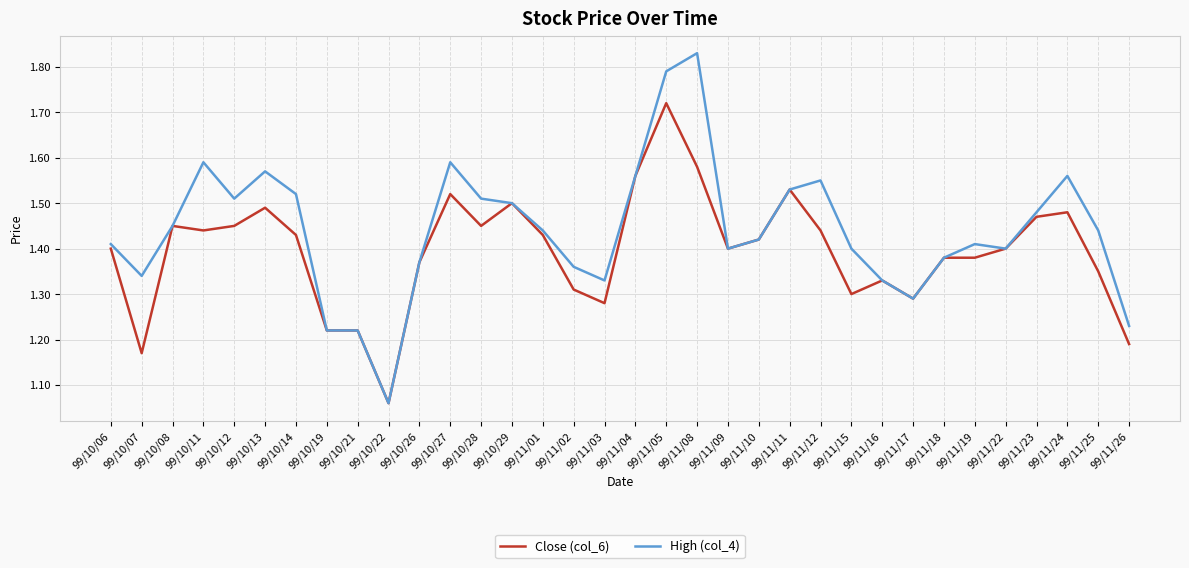

True or false: High (col_4) has a value of 2.5 at 99/11/10.

False